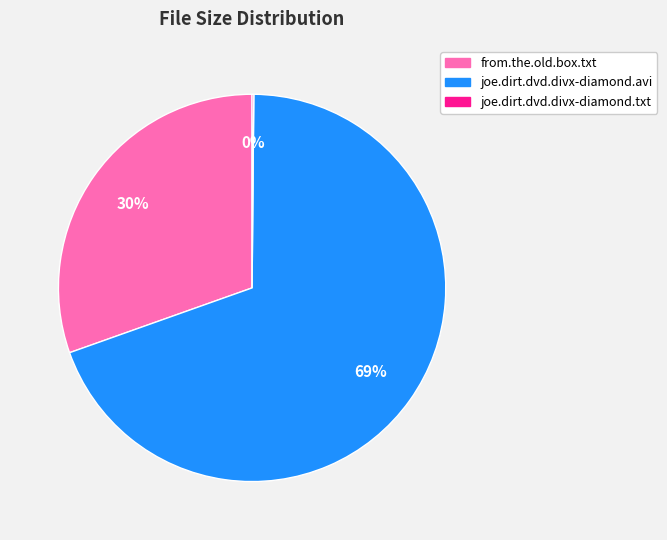

Which slice is the largest?

joe.dirt.dvd.divx-diamond.avi